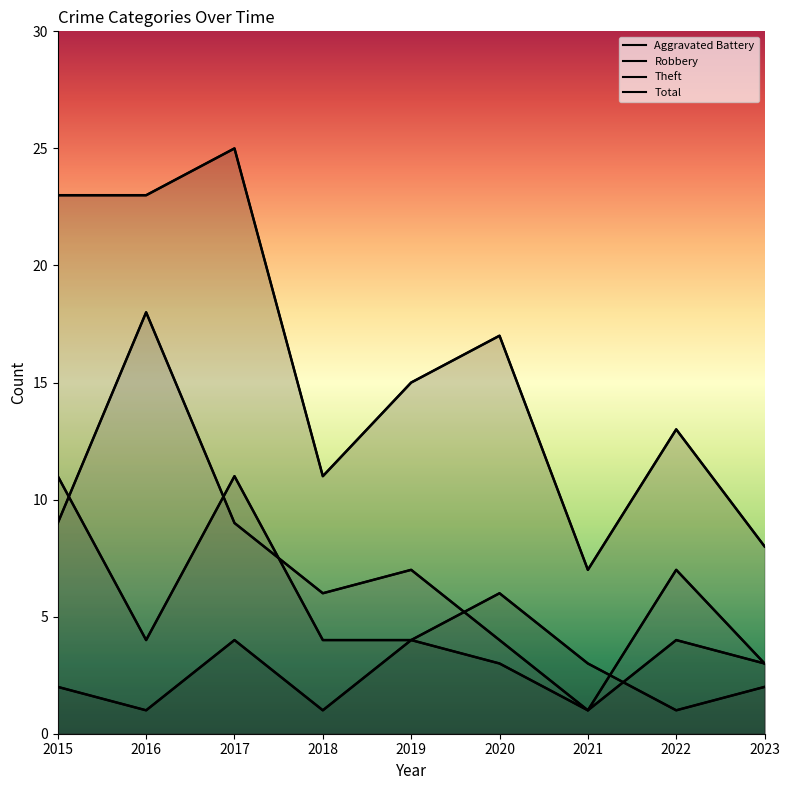

Where does the Robbery series first go above 4?

2015